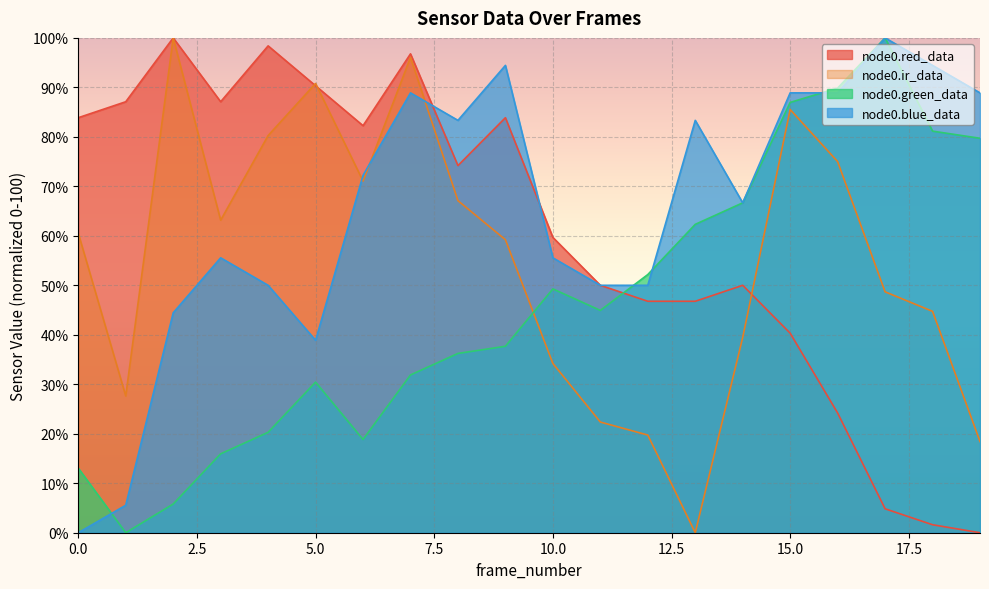

True or false: node0.ir_data and node0.blue_data intersect in this chart.

True